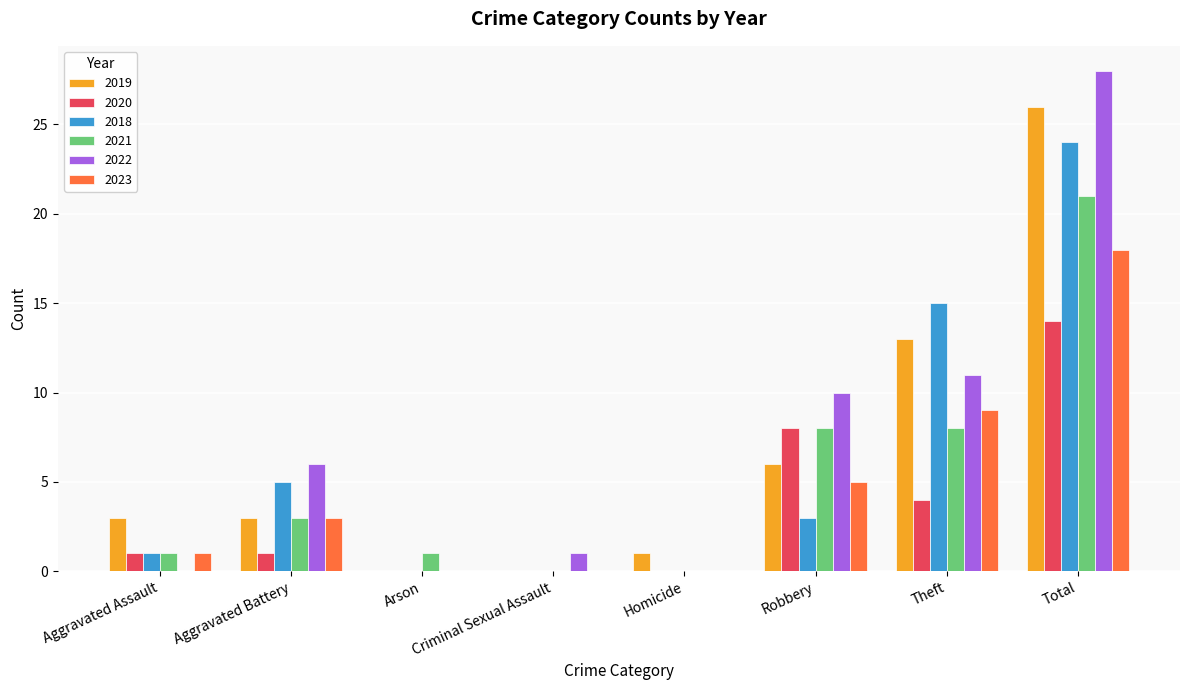

What is the greatest value displayed?

28